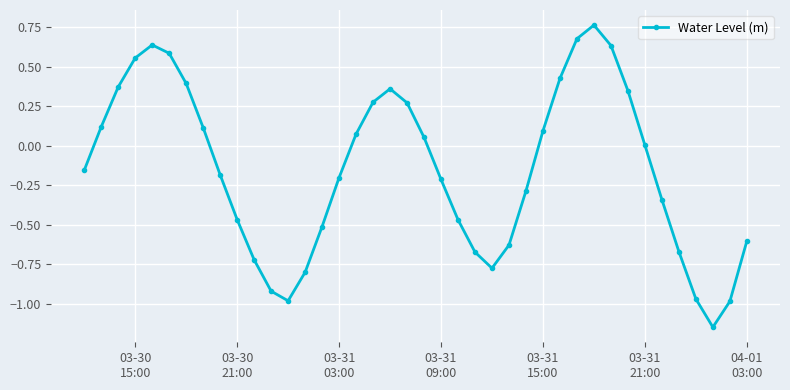

True or false: there are more than 0 points higher than both neighbors.

True